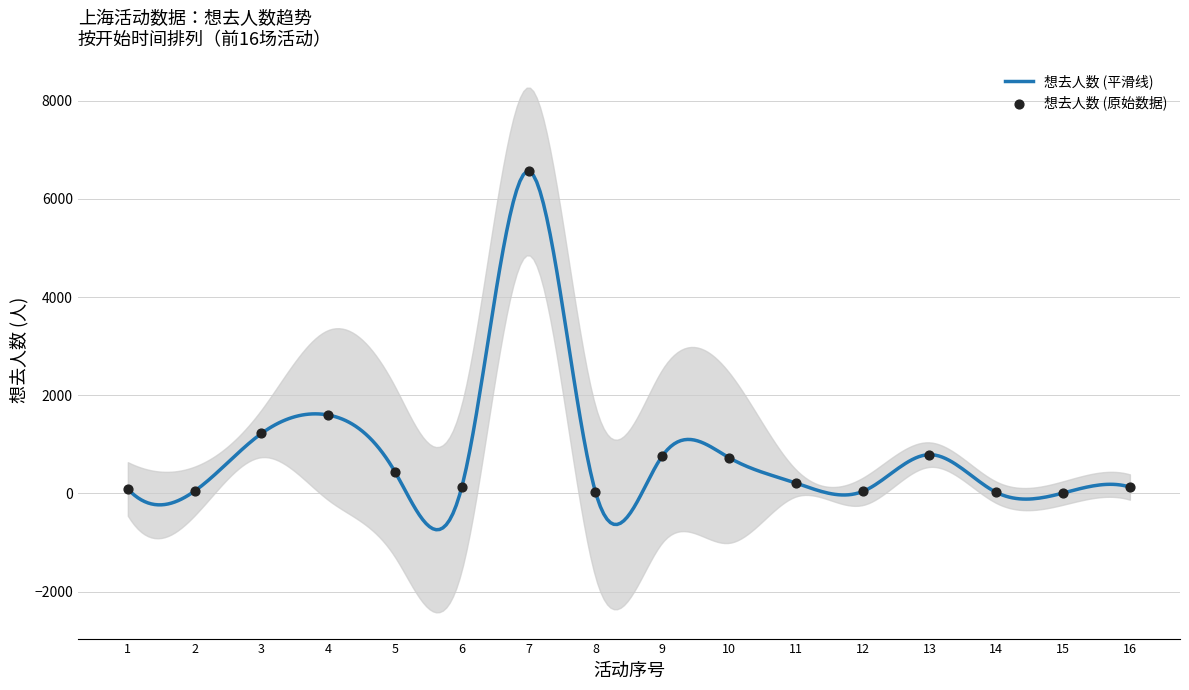

What is the maximum value for 想去人数 (平滑线)?

6557.8